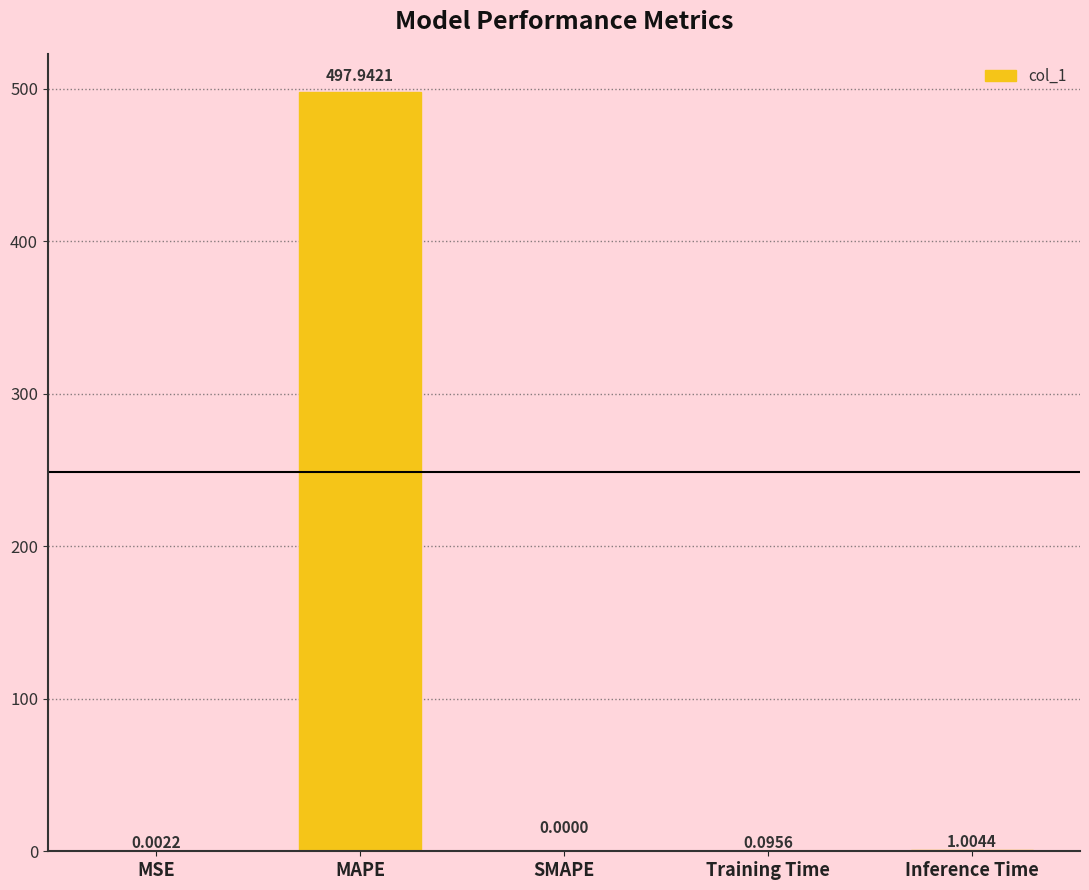

Where is the data nearest to the value 248?

Inference Time